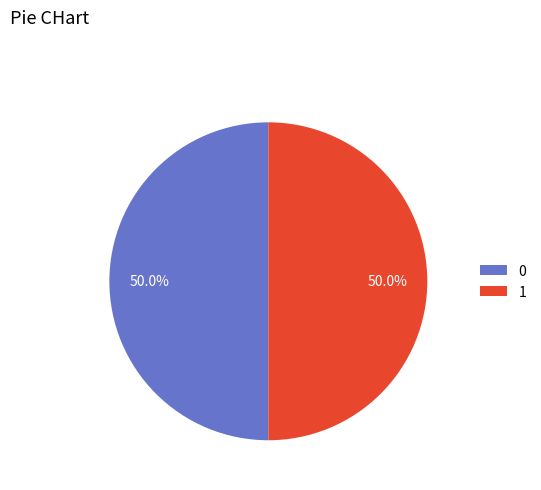

The 1 slice represents 44% of the pie. True or false?

False